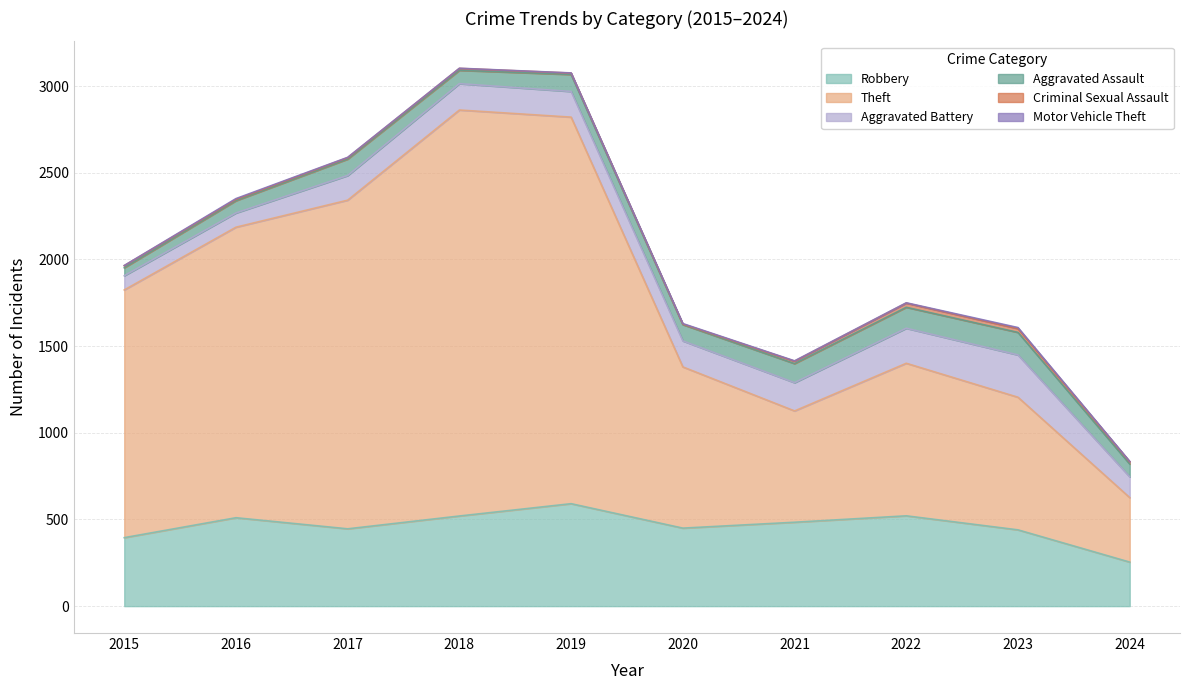

How many values in the Robbery series exceed 484?

4